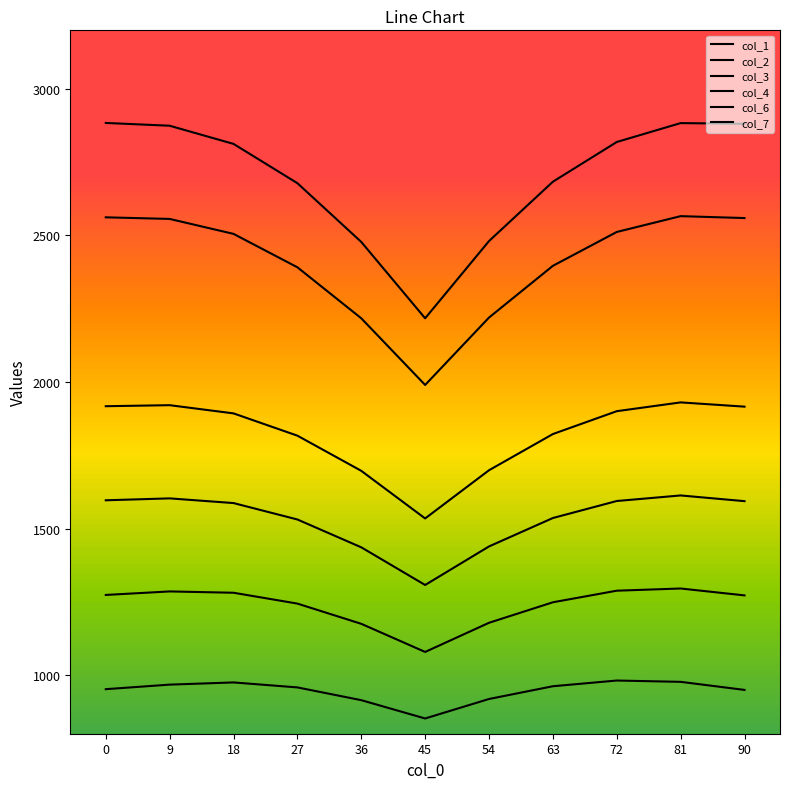

Does the chart have visible grid lines?

No